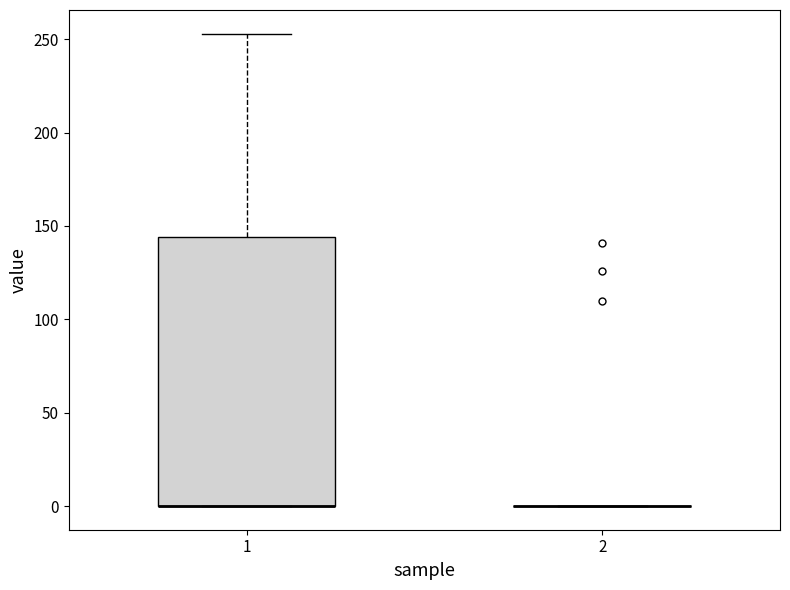

Comparing the boxes themselves (not the whiskers), which one is the tallest?

1